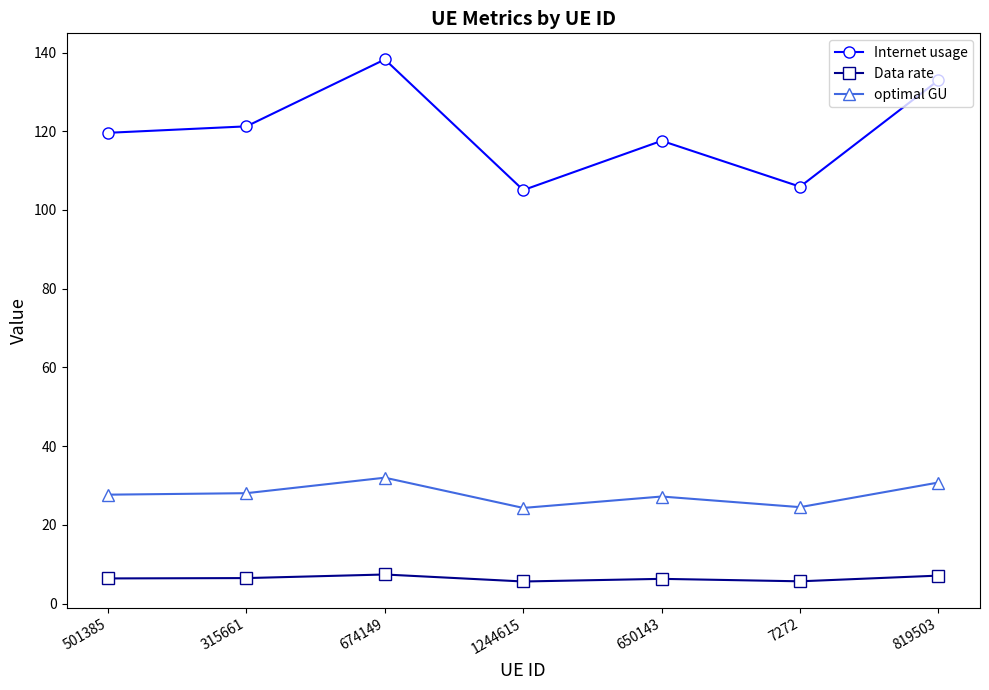

The optimal GU series shows 24.3 at 1244615. True or false?

True